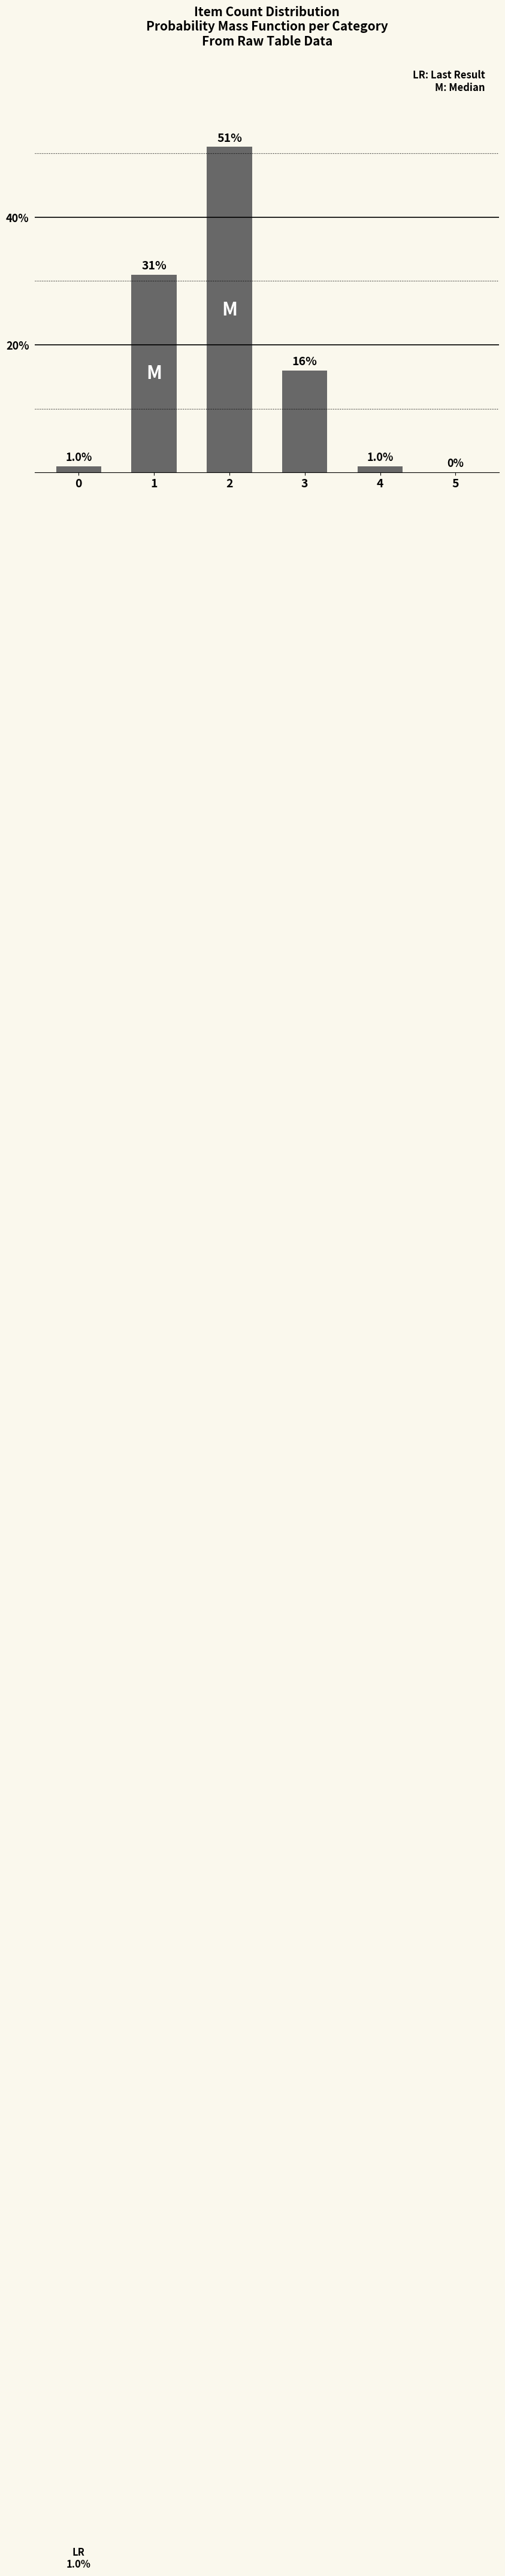

What is the change in value from 3 to 4?

-15